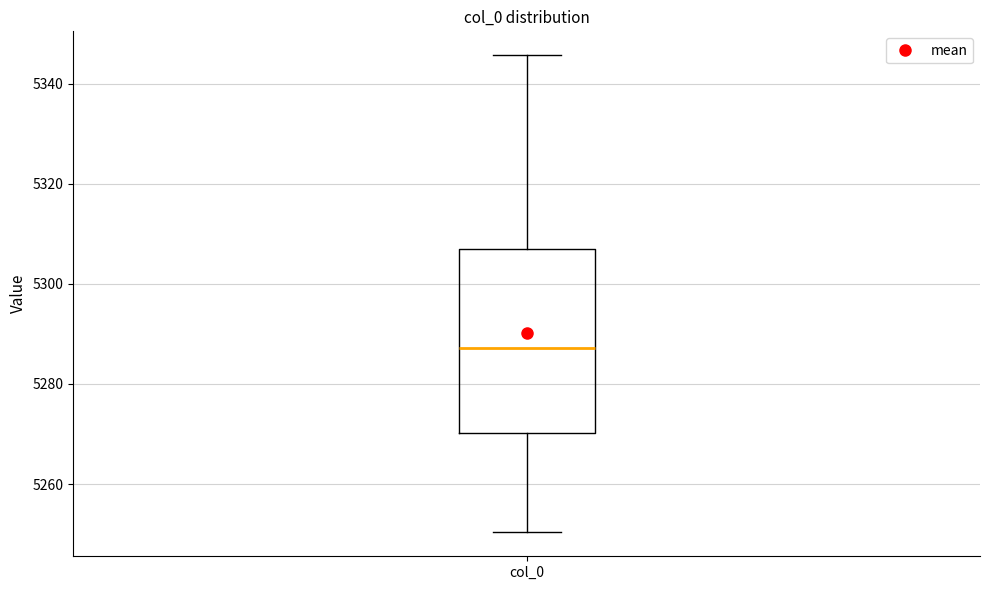

Where does the median line of the box for col_0 sit on the y-axis? The values are not printed on the chart, so give them approximately, as read against the axis.

5288